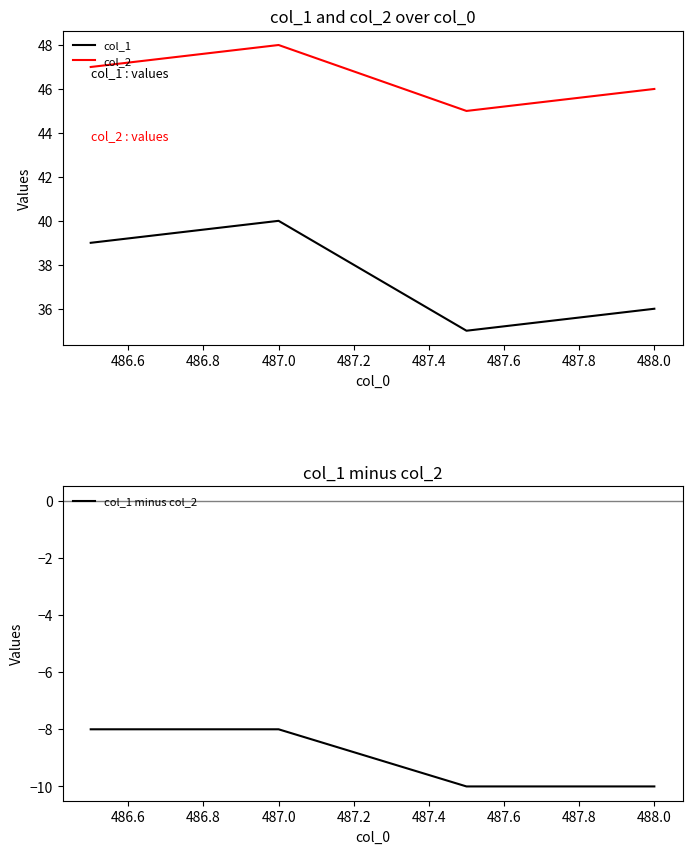

The value of col_1 at 487.0 is 21. True or false?

False